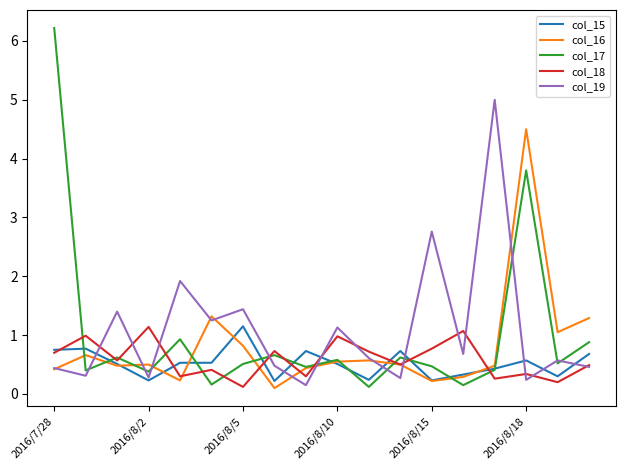

Which series has the widest spread of values?

col_17